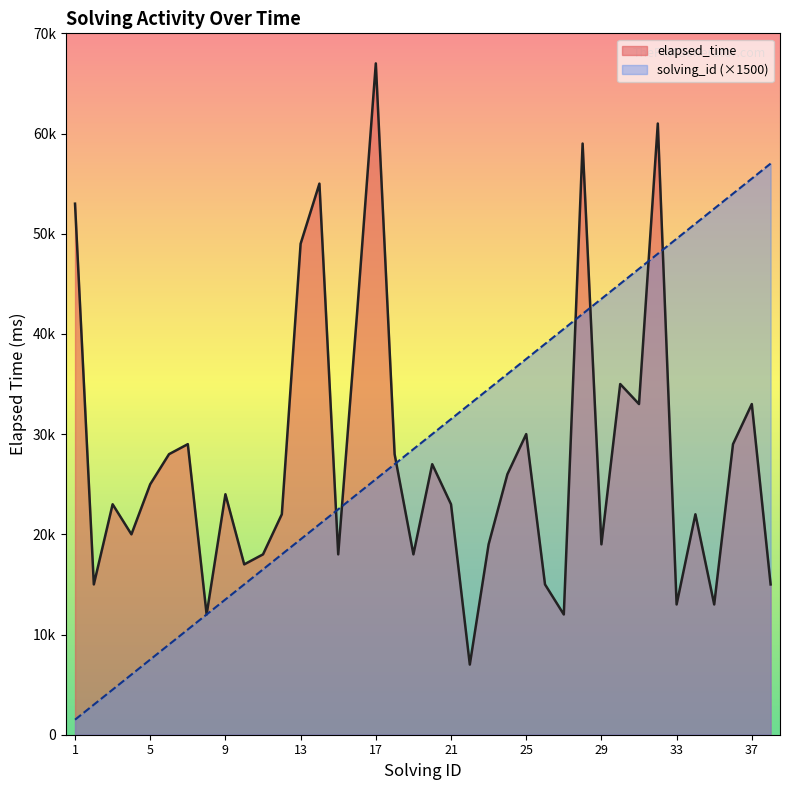

Reading left to right, what are all the values shown in this chart?

elapsed_time: 53000	15000	23000	20000	25000	28000	29000	12000	24000	17000	18000	22000	49000	55000	18000	42000	67000	28000	18000	27000	23000	7000	19000	26000	30000	15000	12000	59000	19000	35000	33000	61000	13000	22000	13000	29000	33000	15000
solving_id: 1500	3000	4500	6000	7500	9000	10500	12000	13500	15000	16500	18000	19500	21000	22500	24000	25500	27000	28500	30000	31500	33000	34500	36000	37500	39000	40500	42000	43500	45000	46500	48000	49500	51000	52500	54000	55500	57000